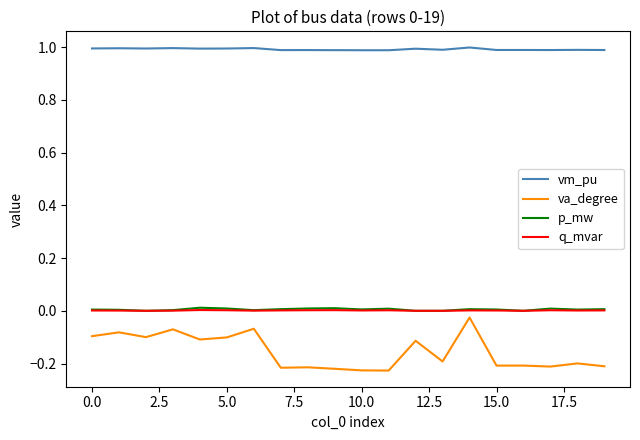

True or false: va_degree and p_mw intersect in this chart.

False